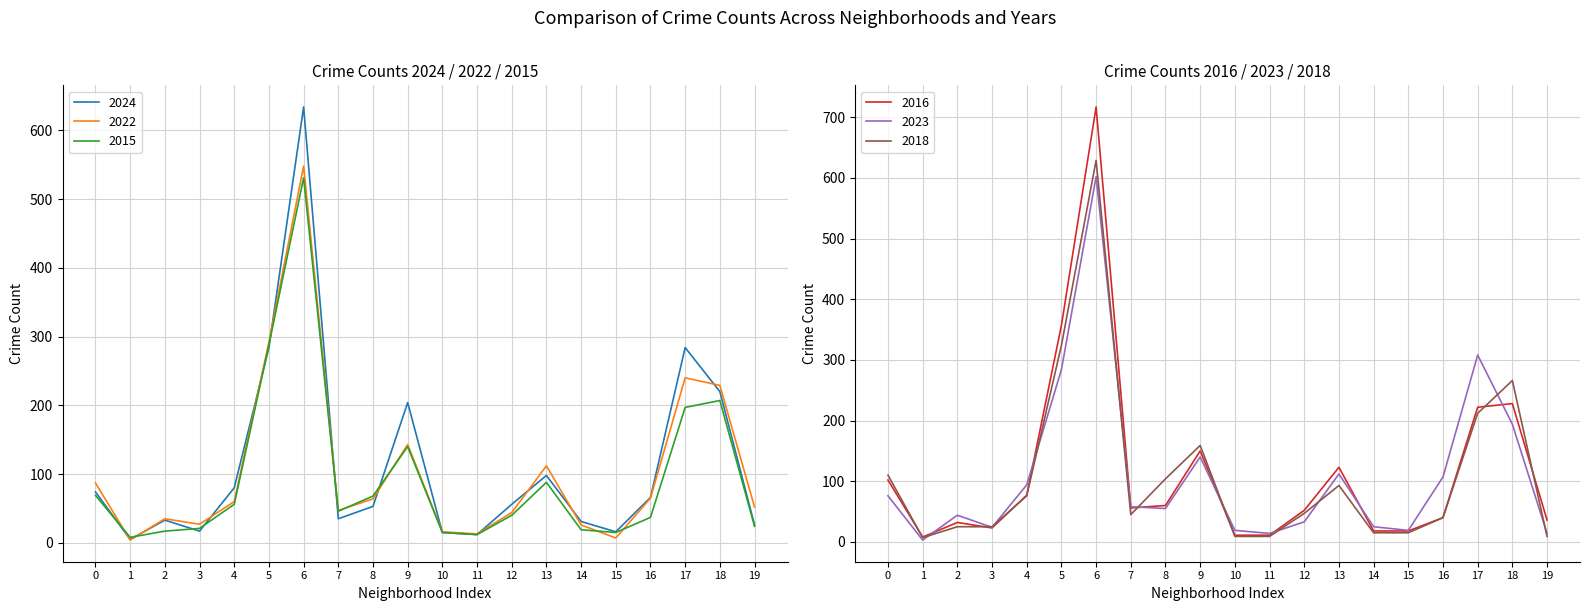

What is the minimum value shown in the chart?

3